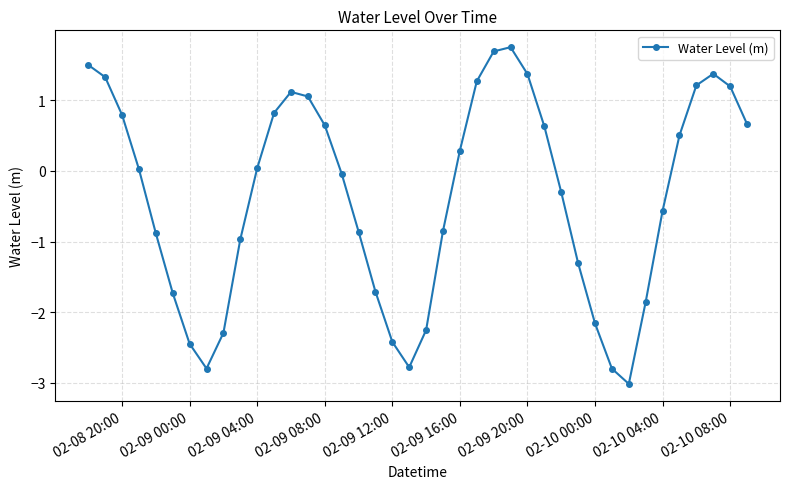

What is the smallest value displayed?

-3.0